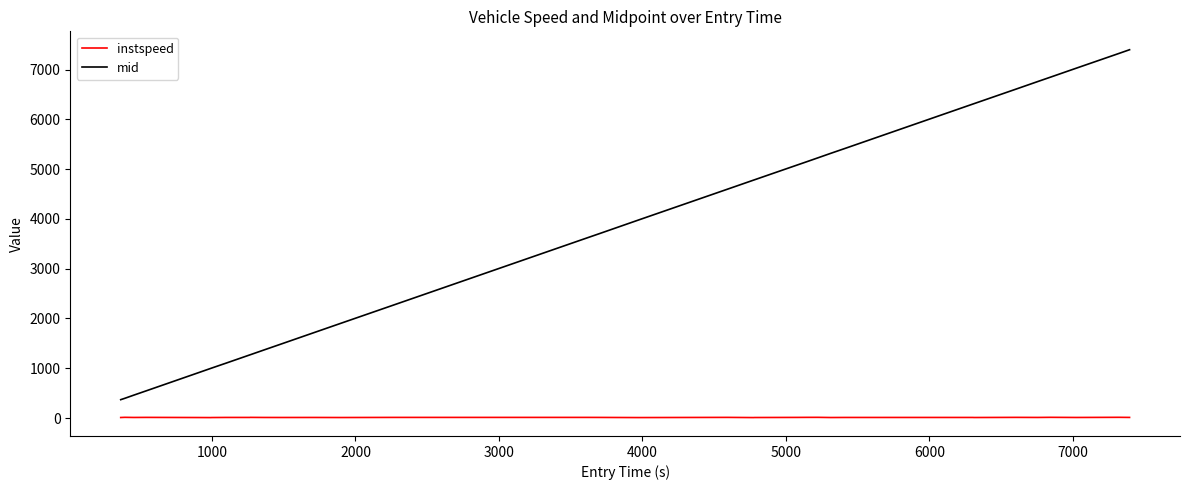

What is the highest value of the instspeed series?

14.9